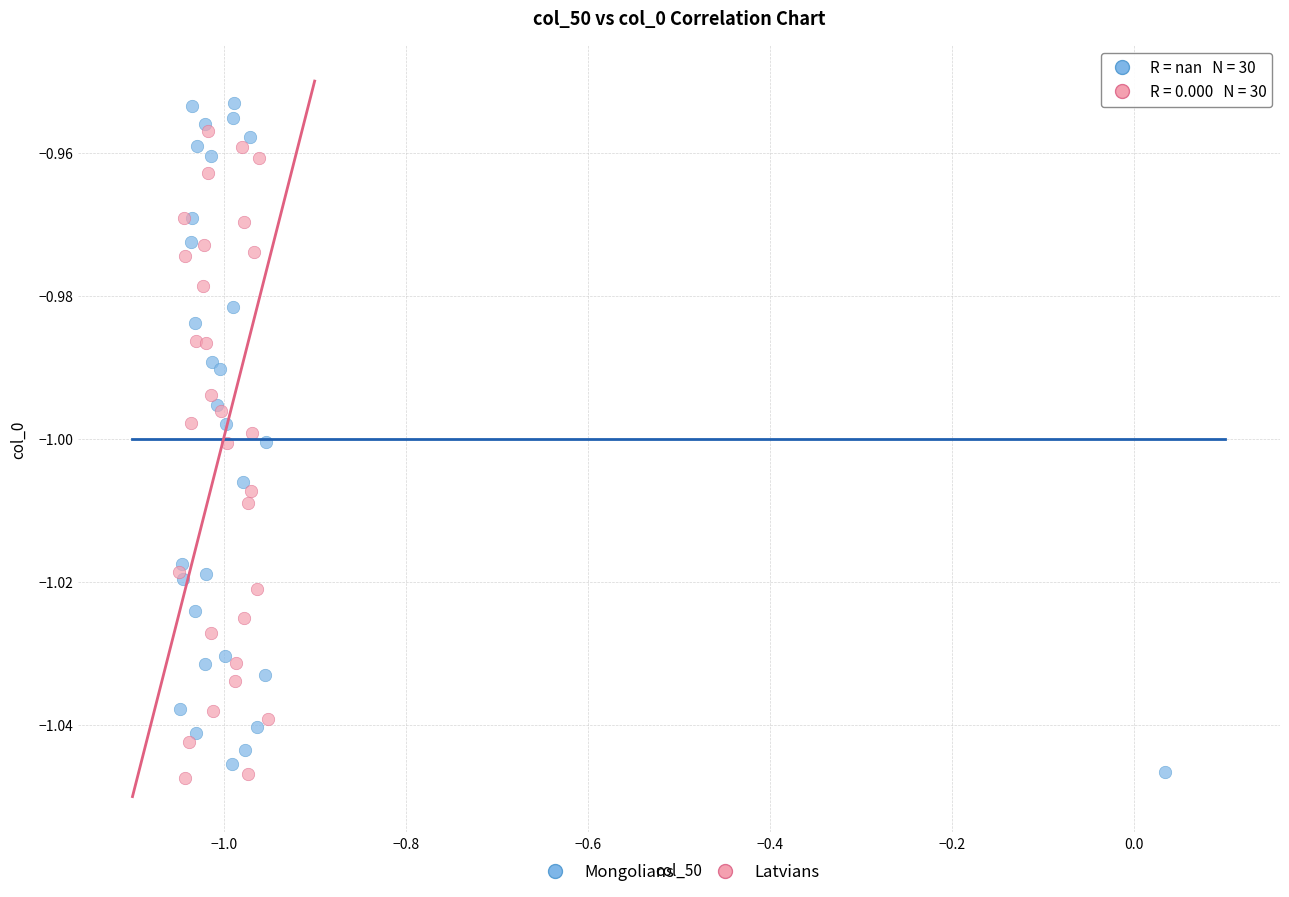

Which series contains the highest Y value?

Mongolians